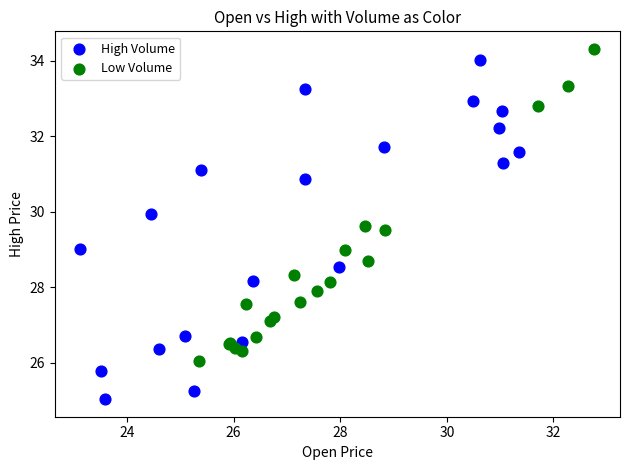

Which series contains the lowest Y value?

High Volume